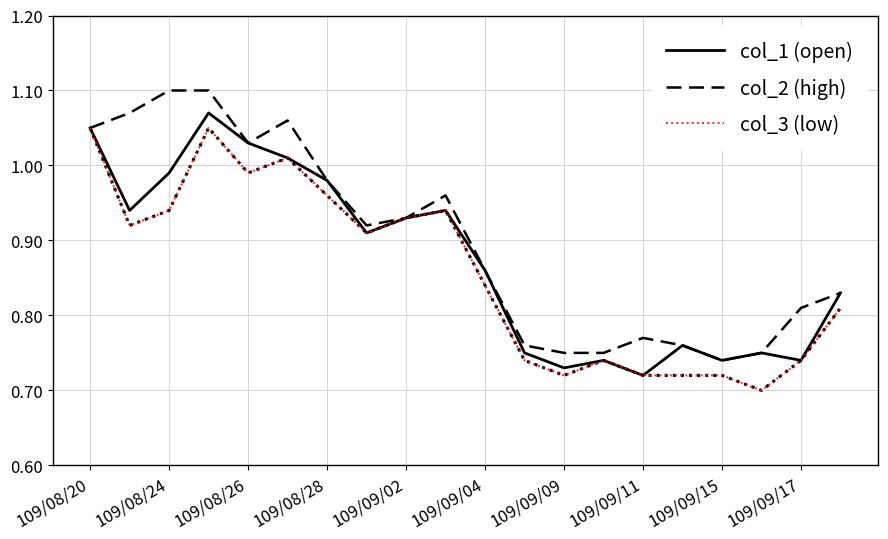

Which series has the largest total across all categories?

col_2 (high)